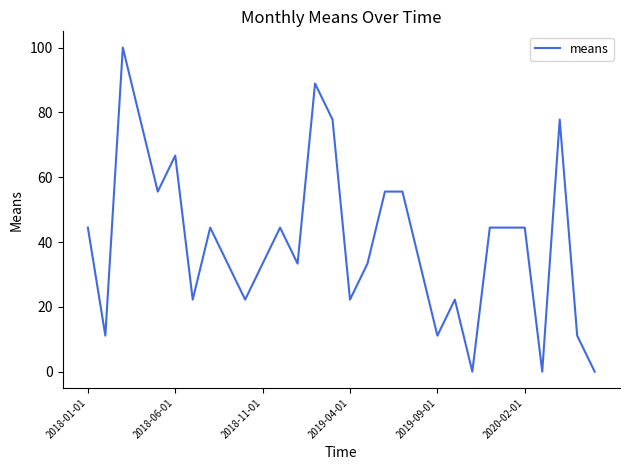

How many values exceed 44?

15